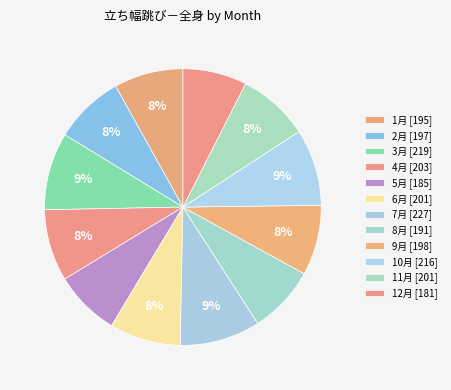

How many slices are in this pie chart?

12